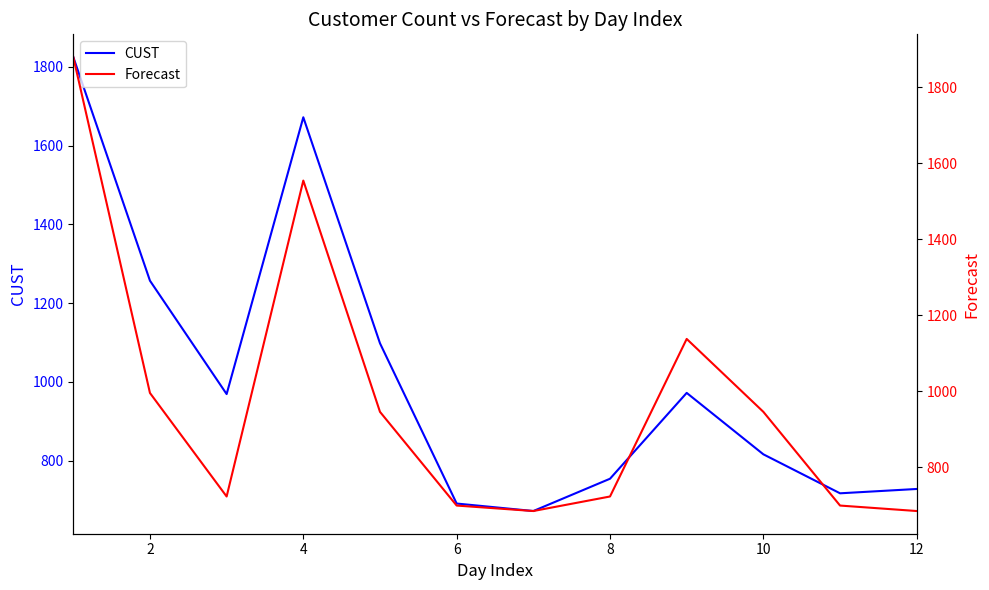

What is the average value of the CUST series?

1014